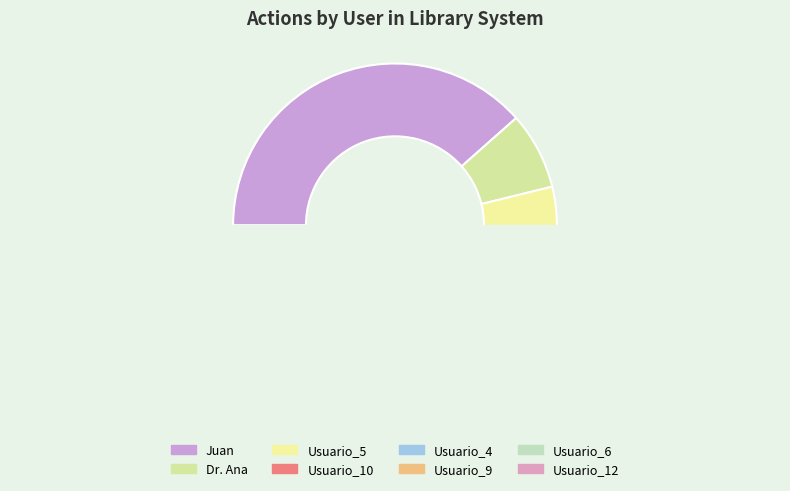

To the nearest percent, what is the average slice percentage?

12%